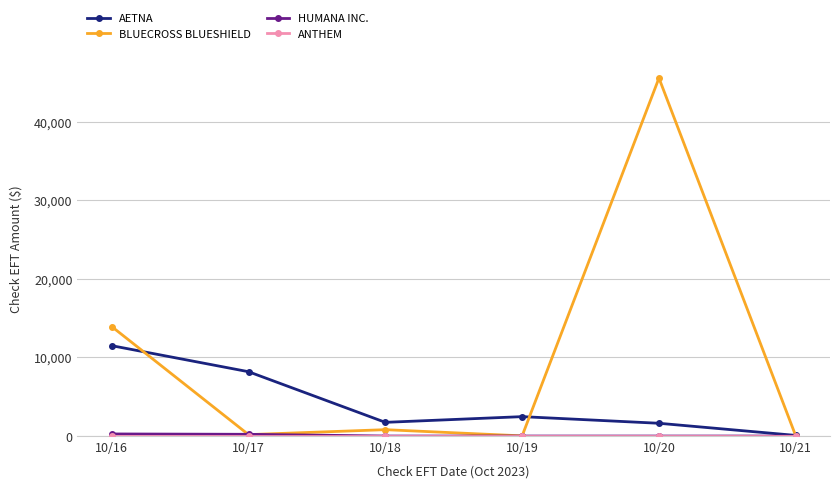

Between 10/17 and 10/19, which series saw the biggest shift?

AETNA